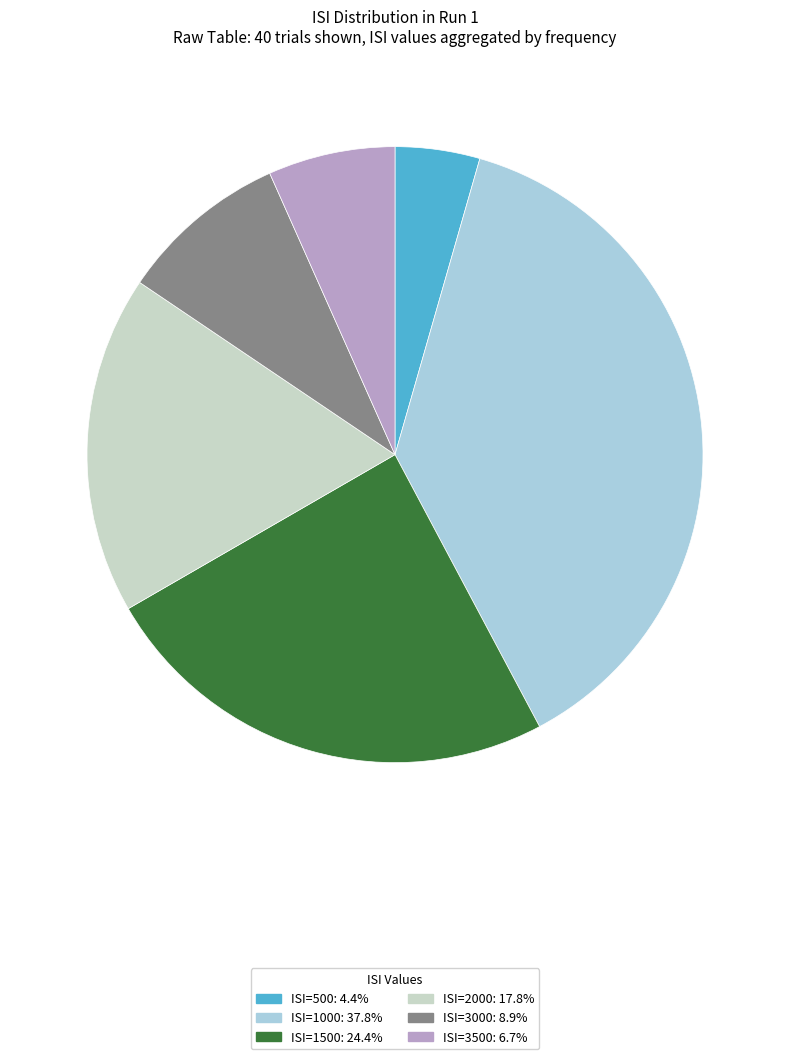

Do ISI=3000: 8.9% and ISI=2000: 17.8% together represent more than half of the pie?

No